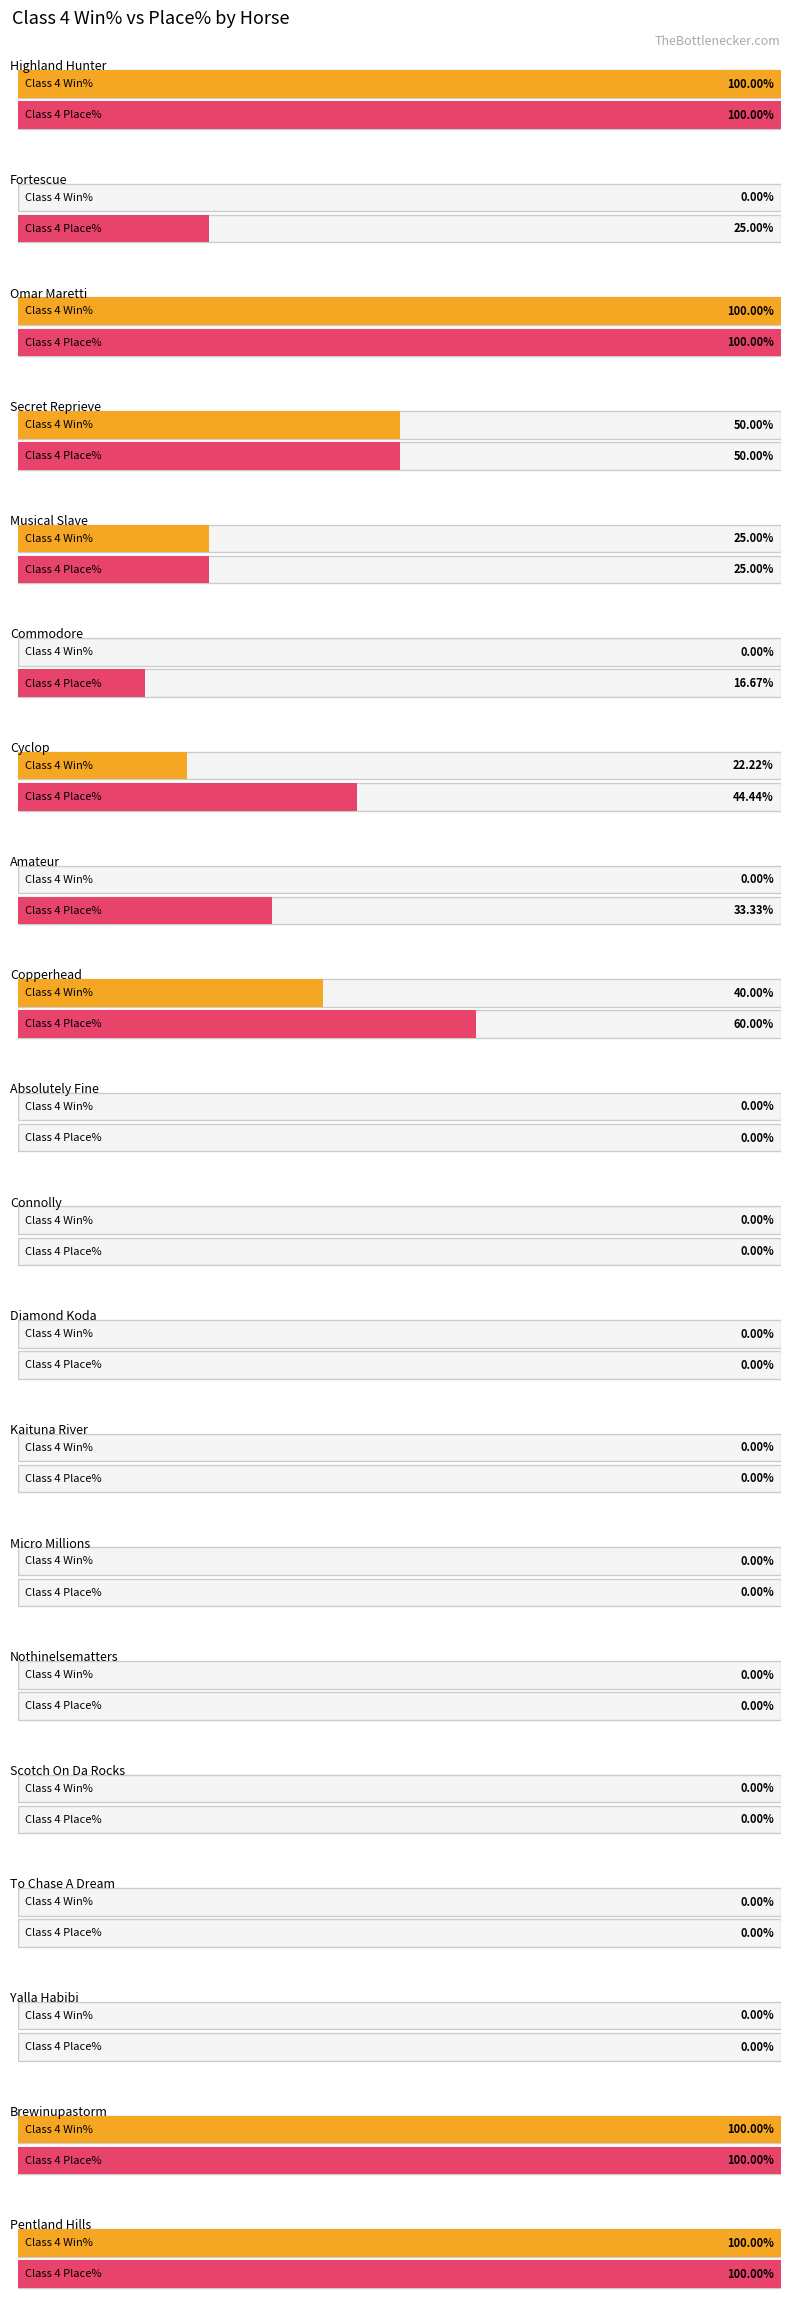

True or false: Class 4 Win% has a value of 100.0 at Omar Maretti.

True